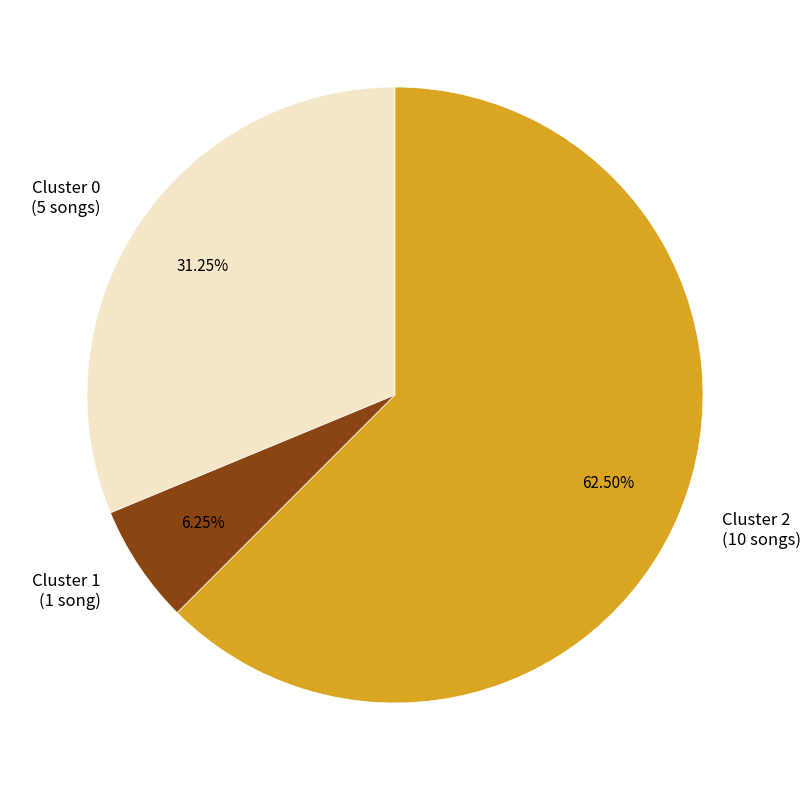

What is the smallest slice in the pie chart?

Cluster 1